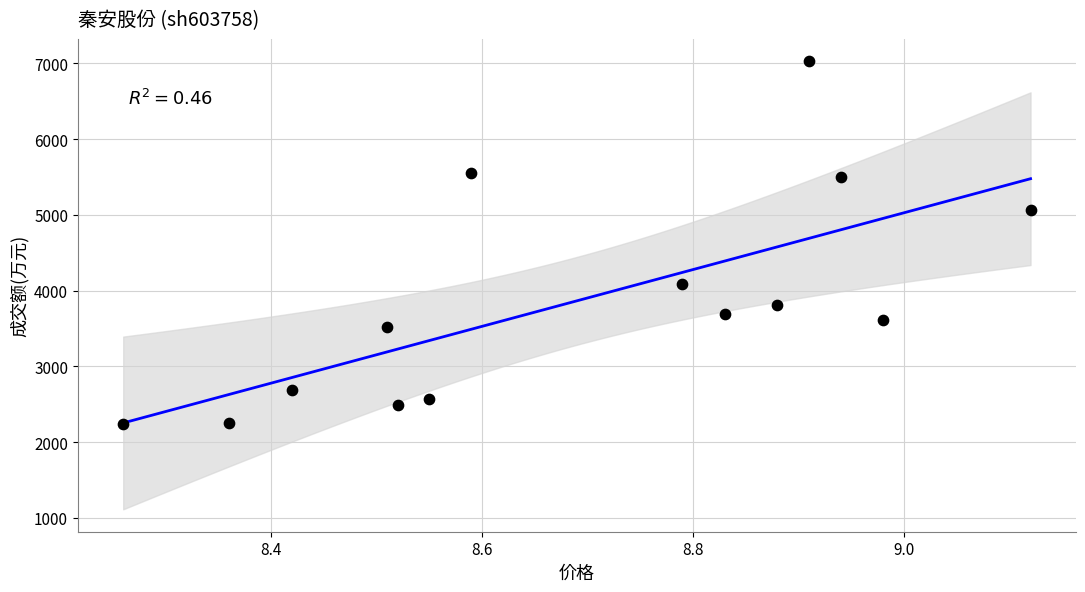

What is the range of Y values (max minus min)?

4788